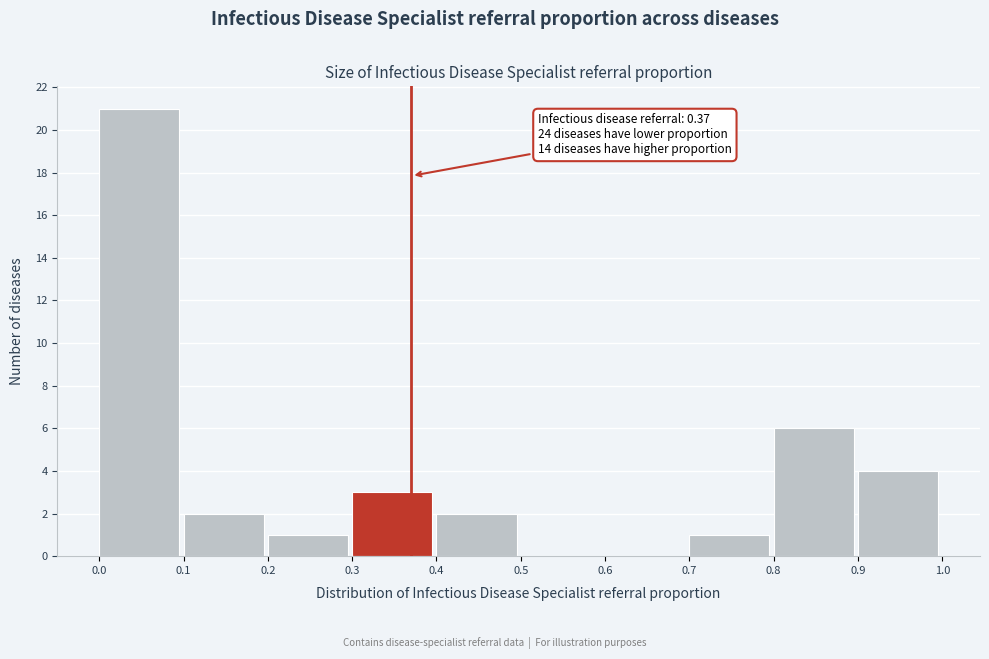

Which range on the x-axis has the tallest bar?

0.0 to 0.1